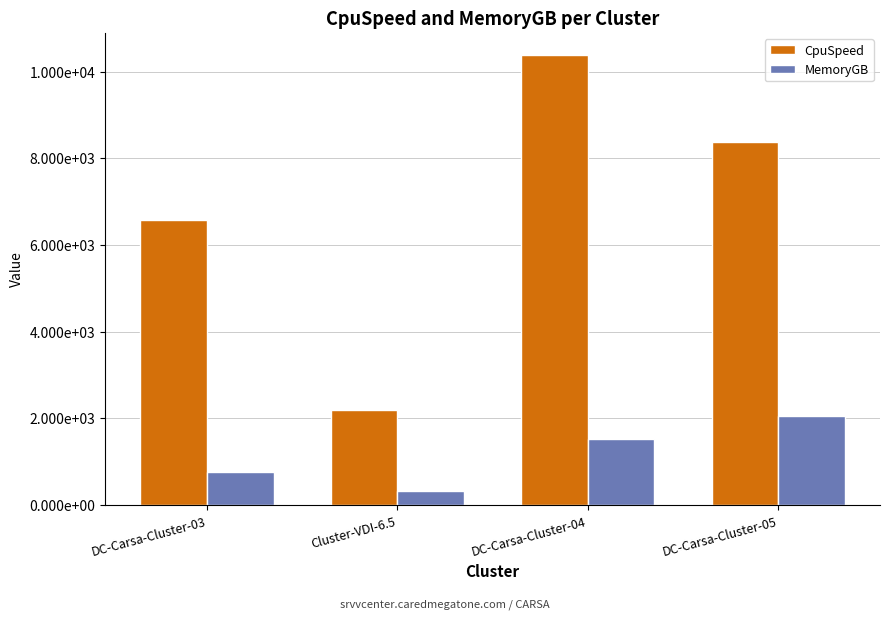

What is the difference between the highest and lowest values at DC-Carsa-Cluster-03?

5817.8